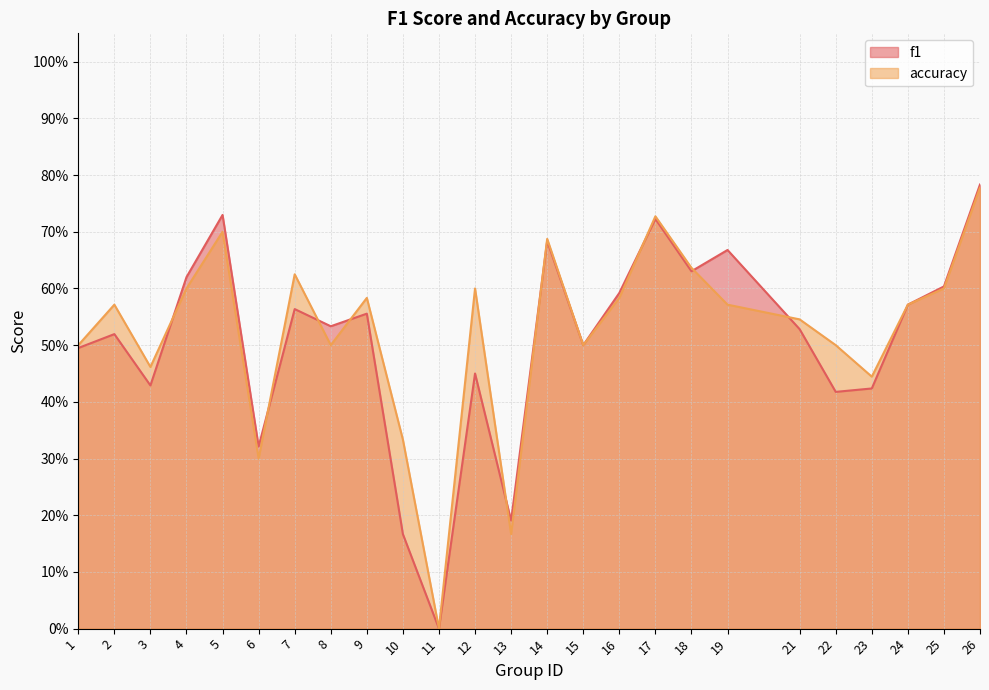

How many positive values does the f1 series have?

24